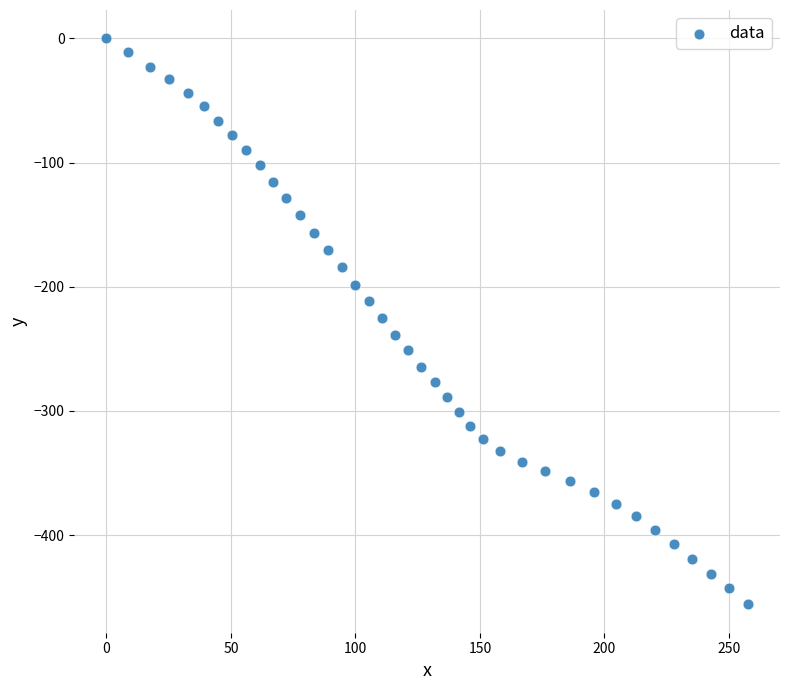

What is the range of Y values (max minus min)?

455.7